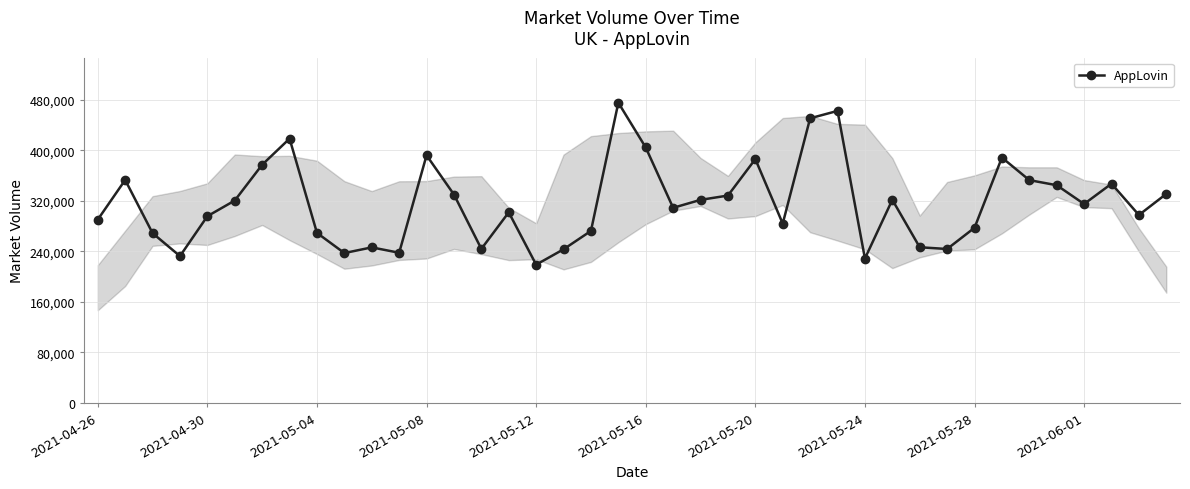

How many series are shown in this chart?

1